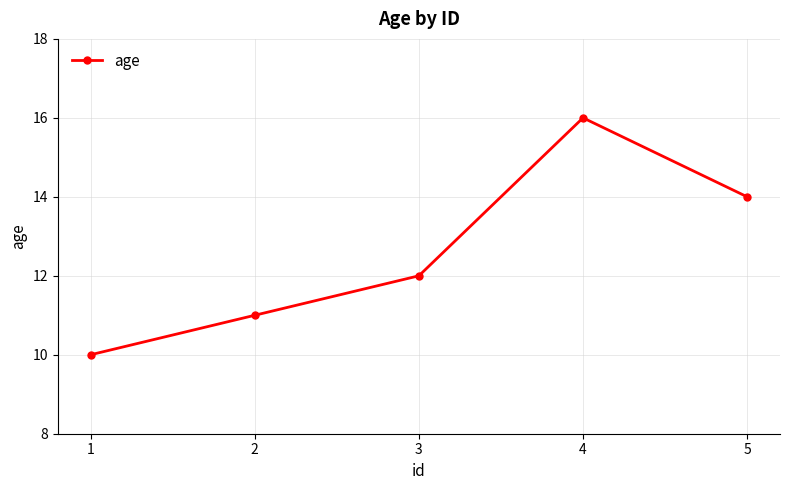

True or false: the data shows 12 at 3.

True